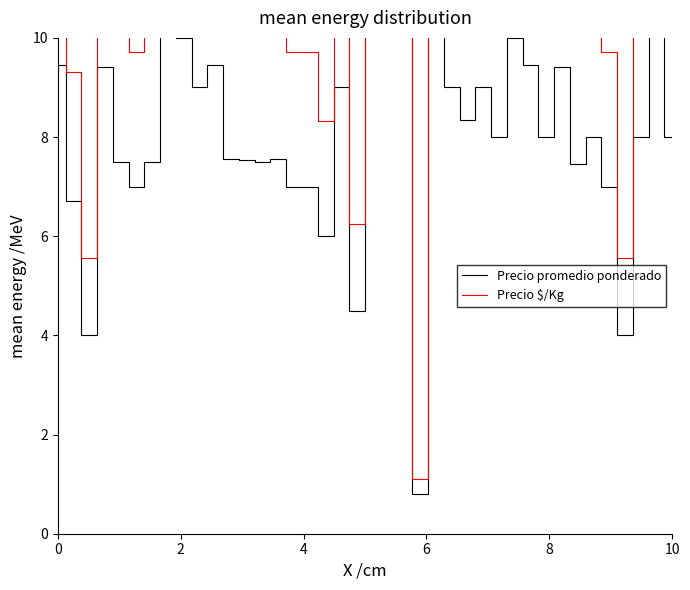

What is the difference between the maximum and second lowest values in the Precio promedio ponderado series?

14.0